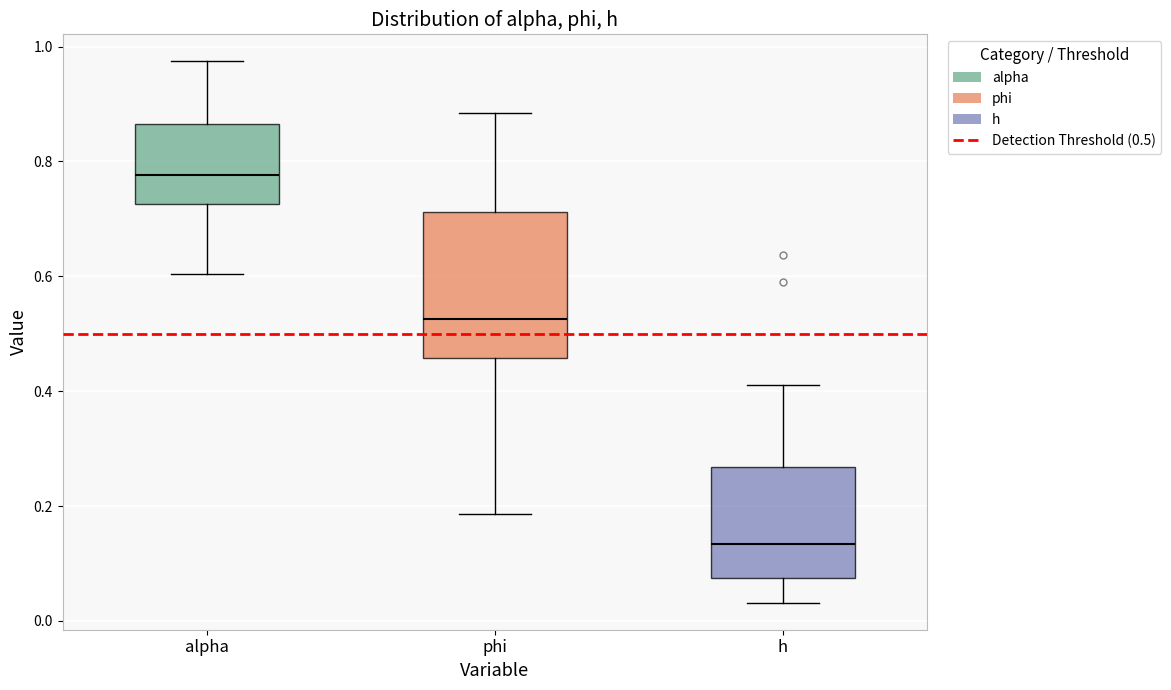

Reading left to right, transcribe this box plot: for each box, give where its median line is, the range the box spans, and where its two whiskers end, as read against the y-axis. The values are not printed on the chart, so give them approximately, as read against the axis.

alpha: median 0.78, box 0.72 to 0.86, whiskers 0.60 to 0.98
phi: median 0.52, box 0.46 to 0.72, whiskers 0.18 to 0.88
h: median 0.14, box 0.08 to 0.26, whiskers 0.04 to 0.42